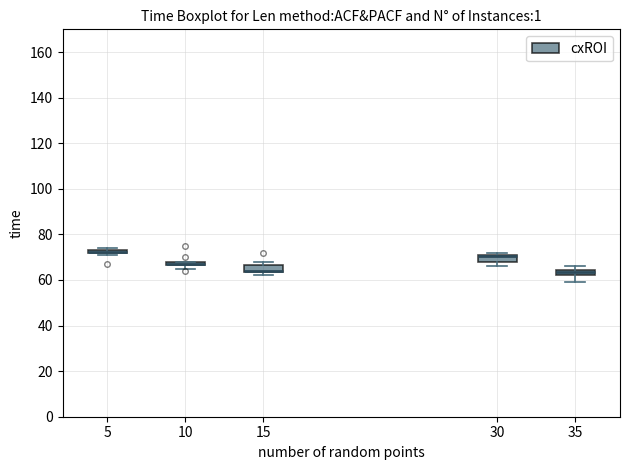

Where does the lower whisker of the box at x = 35 end on the y-axis? The values are not printed on the chart, so give them approximately, as read against the axis.

60